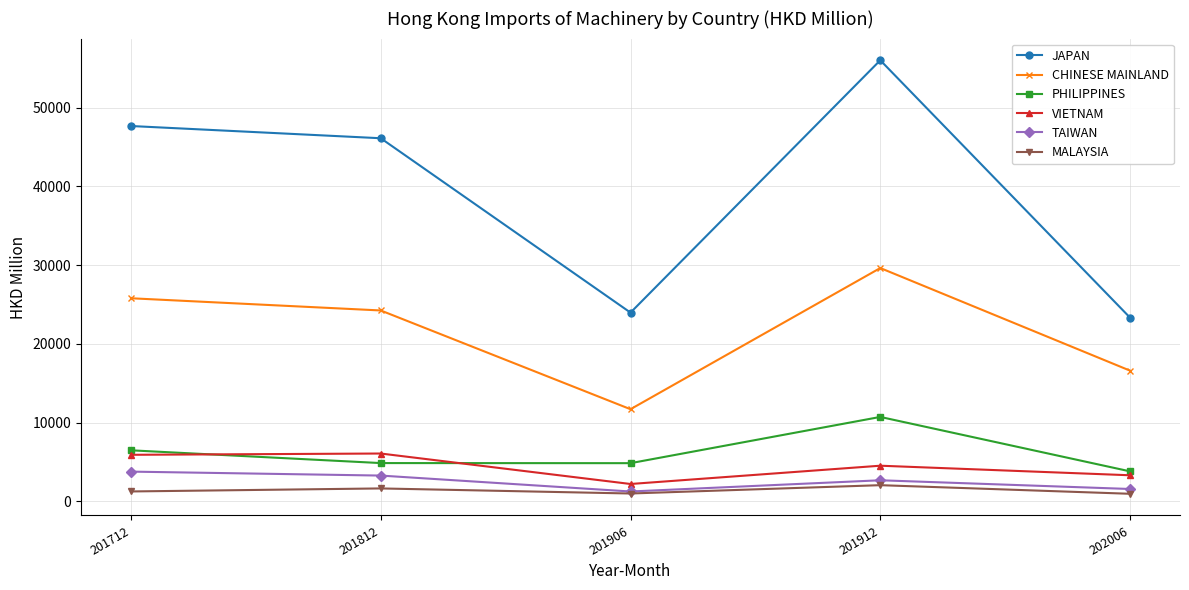

What is the sum of the PHILIPPINES values at 202006 and 201906?

8686.9